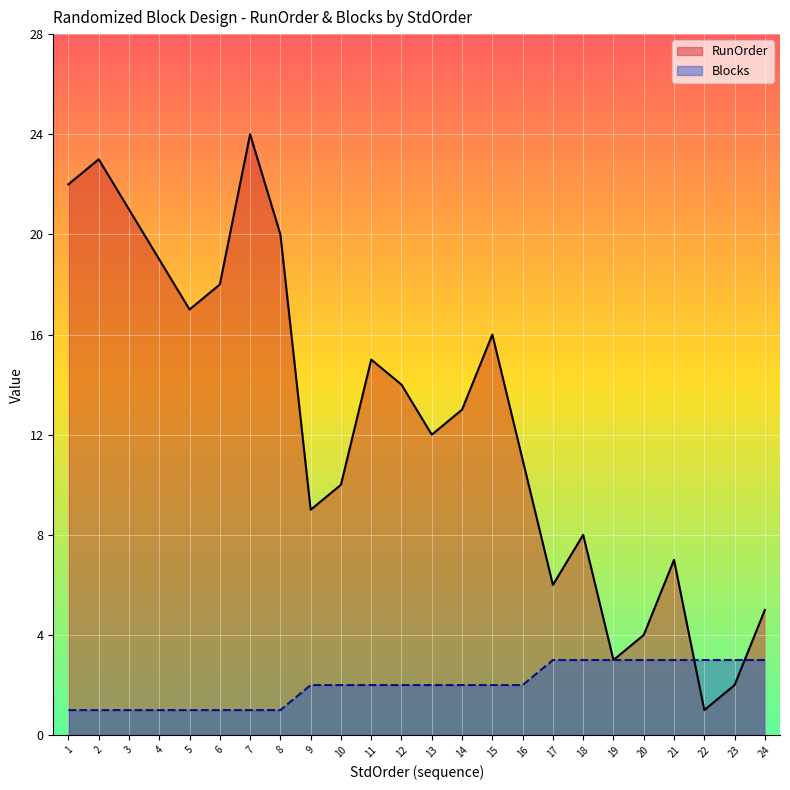

How many lines are shown in the chart?

2